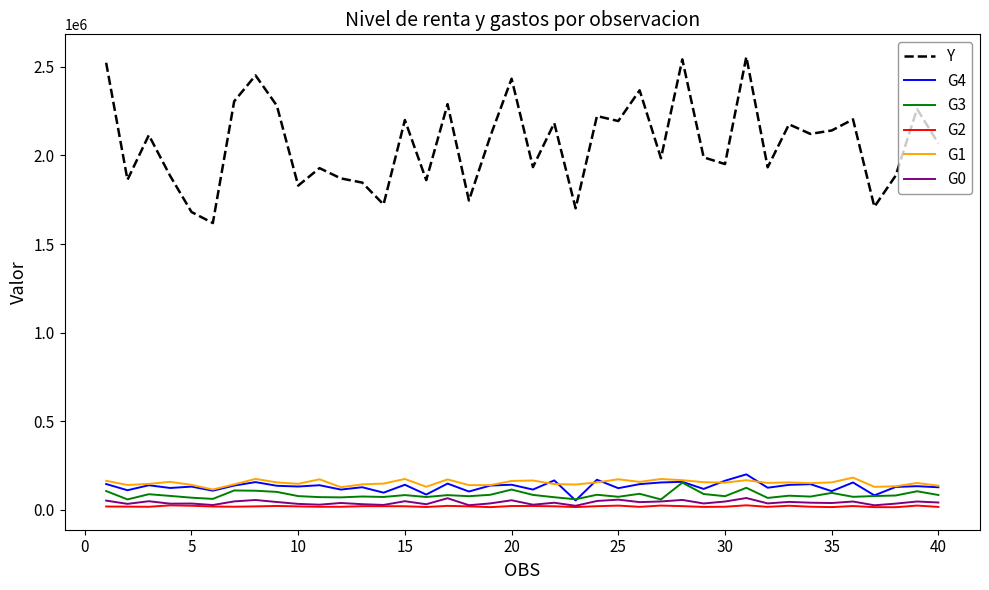

True or false: G4 and Y cross at least once.

False